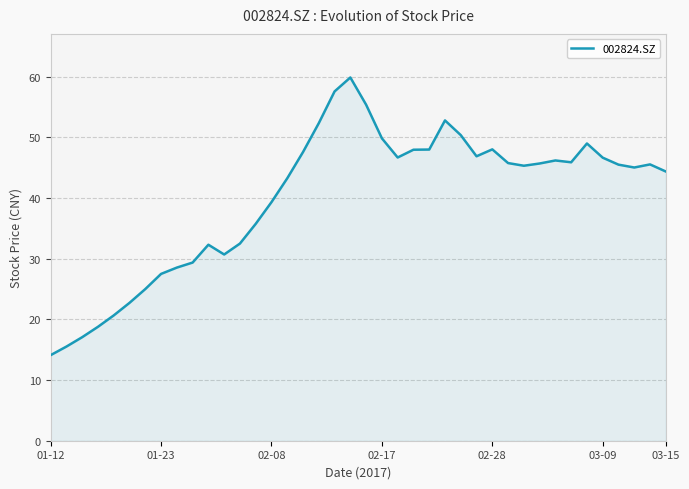

What is the greatest value displayed?

59.9